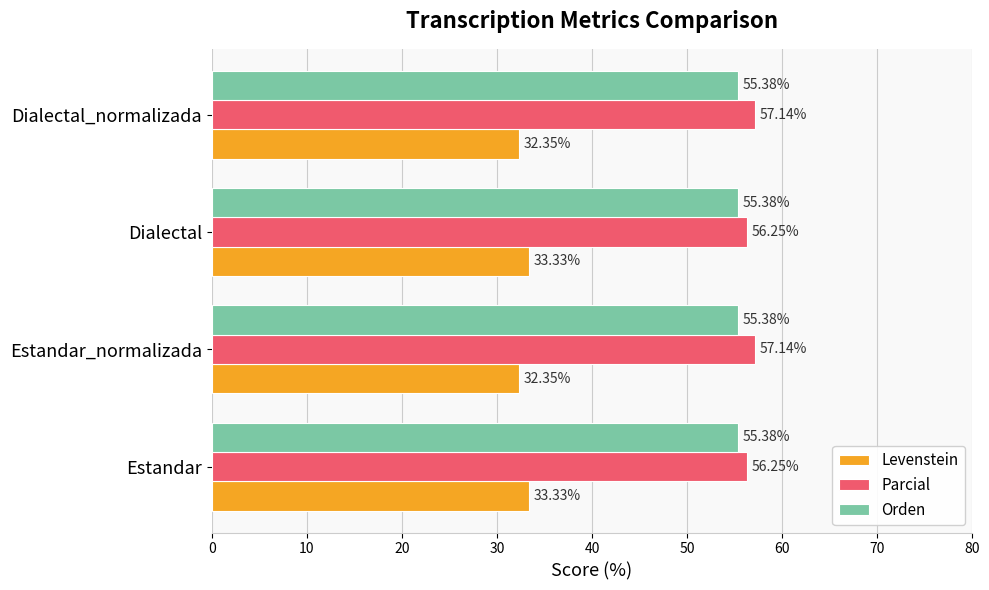

Count the number of categories in the chart.

4